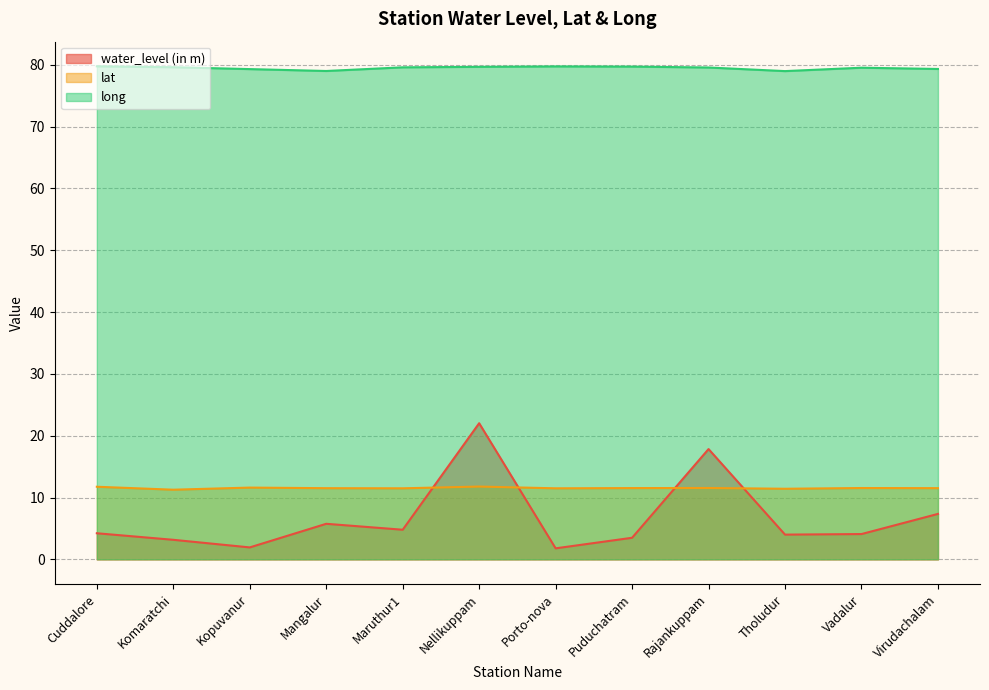

What is the total value across all series at Puduchatram?

94.7